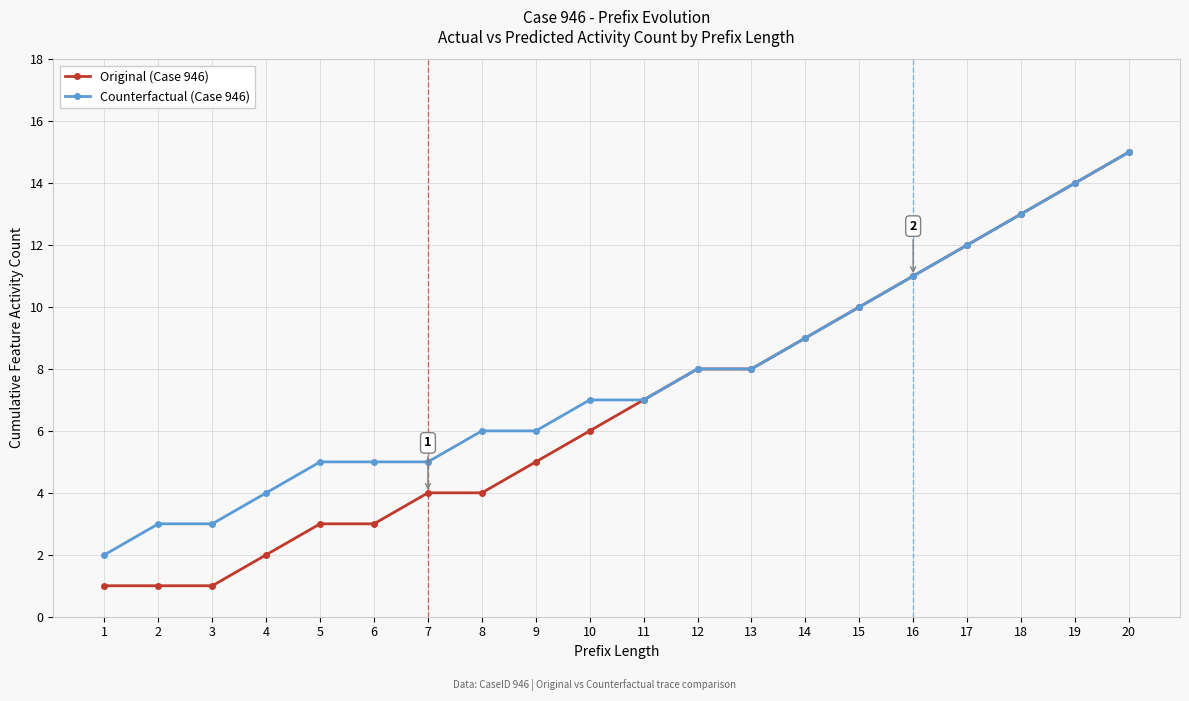

What is the average value of the Counterfactual (Case 946) series?

8